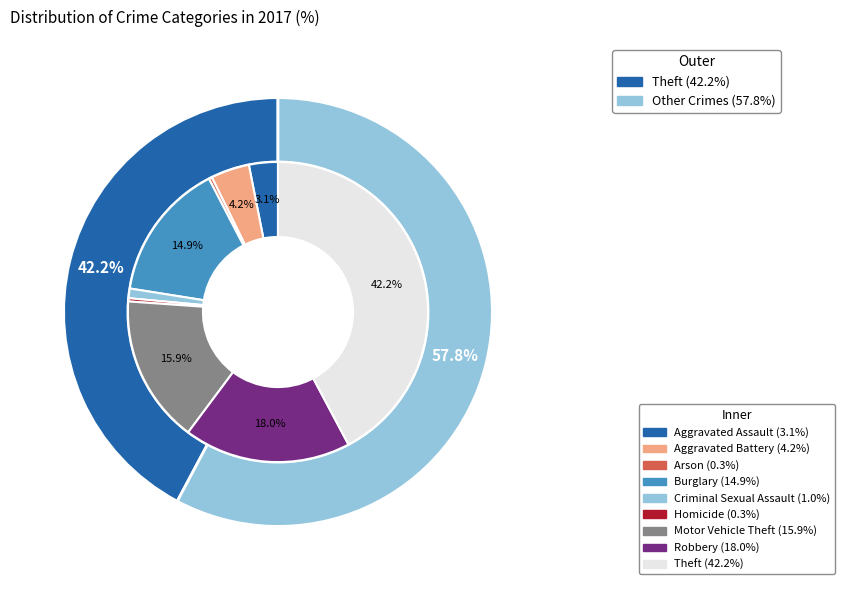

To the nearest percent, what percentage of the pie is Aggravated Assault?

3%